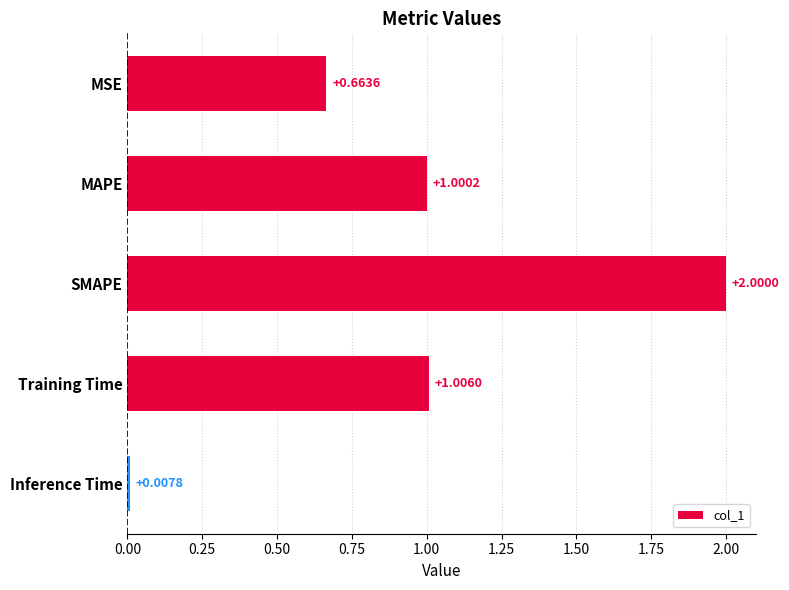

At which label is the value closest to 1?

MAPE